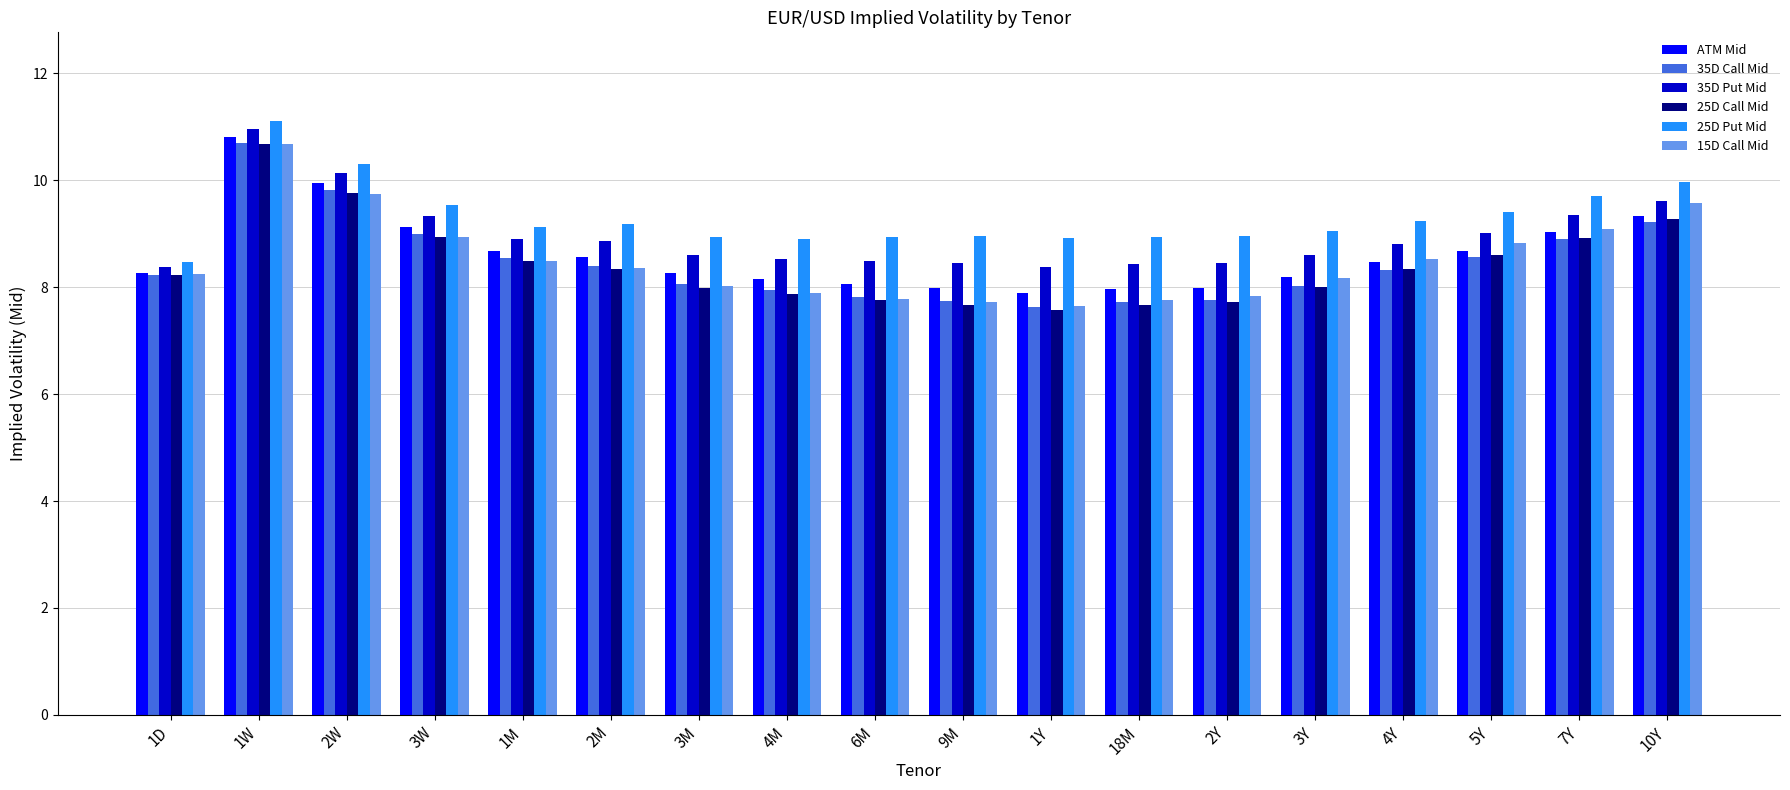

What is the label of the 17th bar from the right?

1W